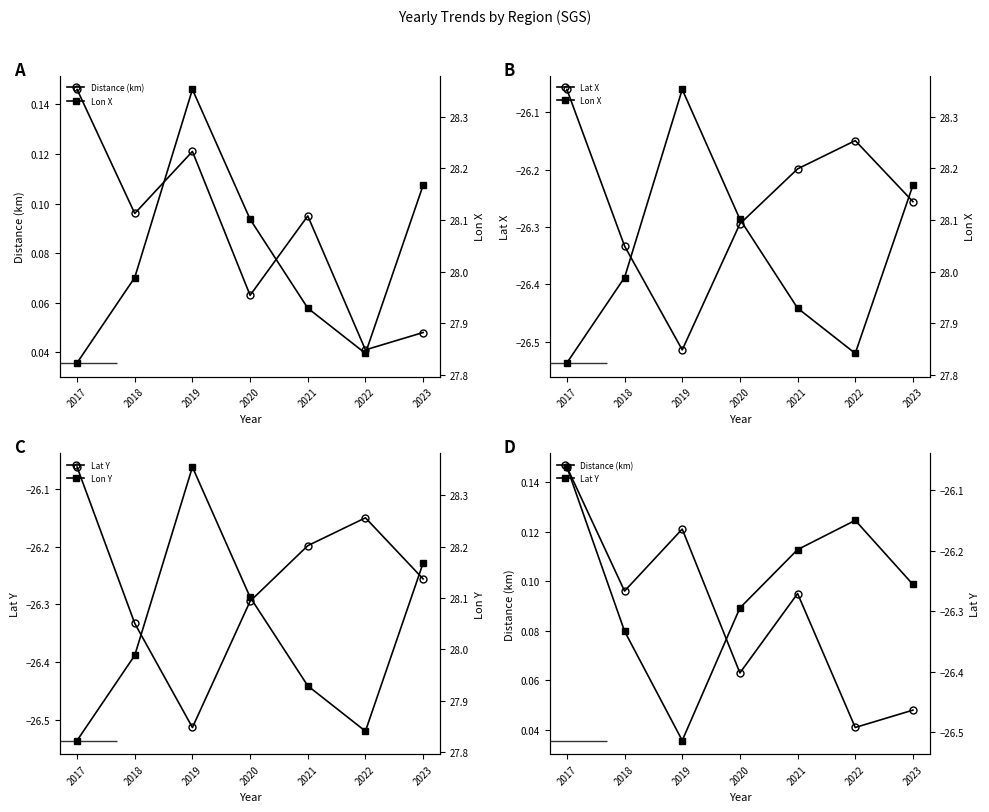

What is the value of the Lat Y point at the 7th from the left?

-26.3